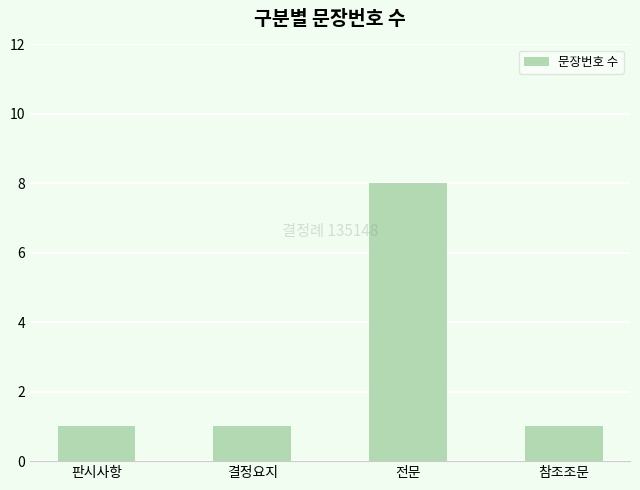

Reading right to left, list all the values displayed in this chart.

참조조문=1	전문=8	결정요지=1	판시사항=1